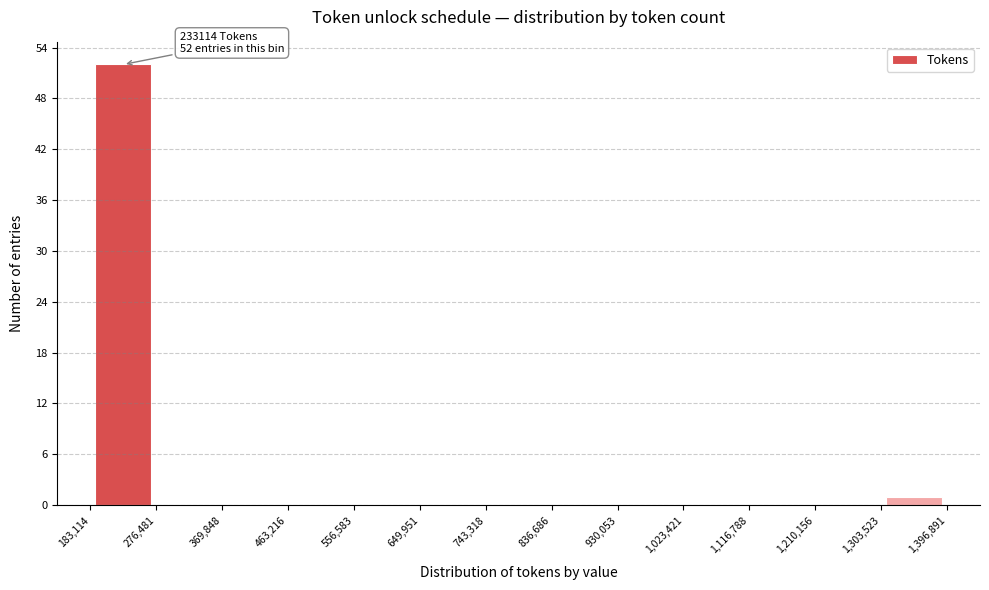

Which range on the x-axis has the tallest bar?

183,114 to 276,481